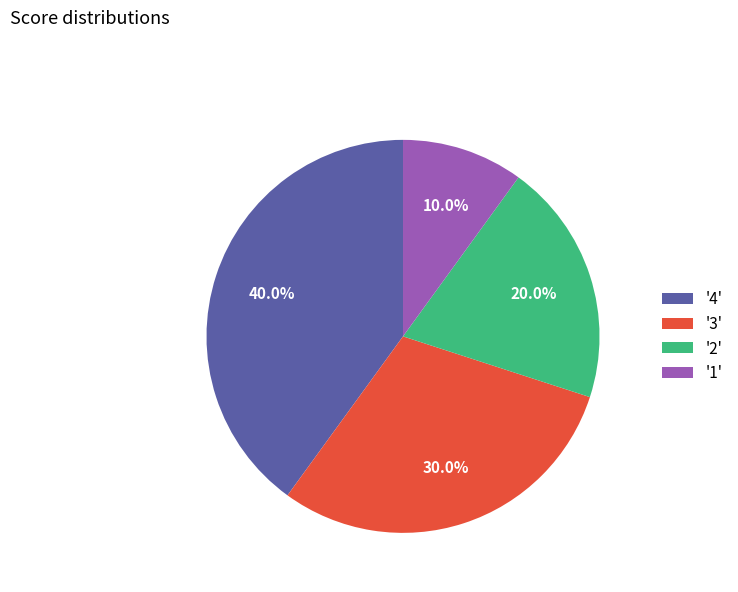

Rank the categories by value from lowest to highest.

'1', '2', '3', '4'